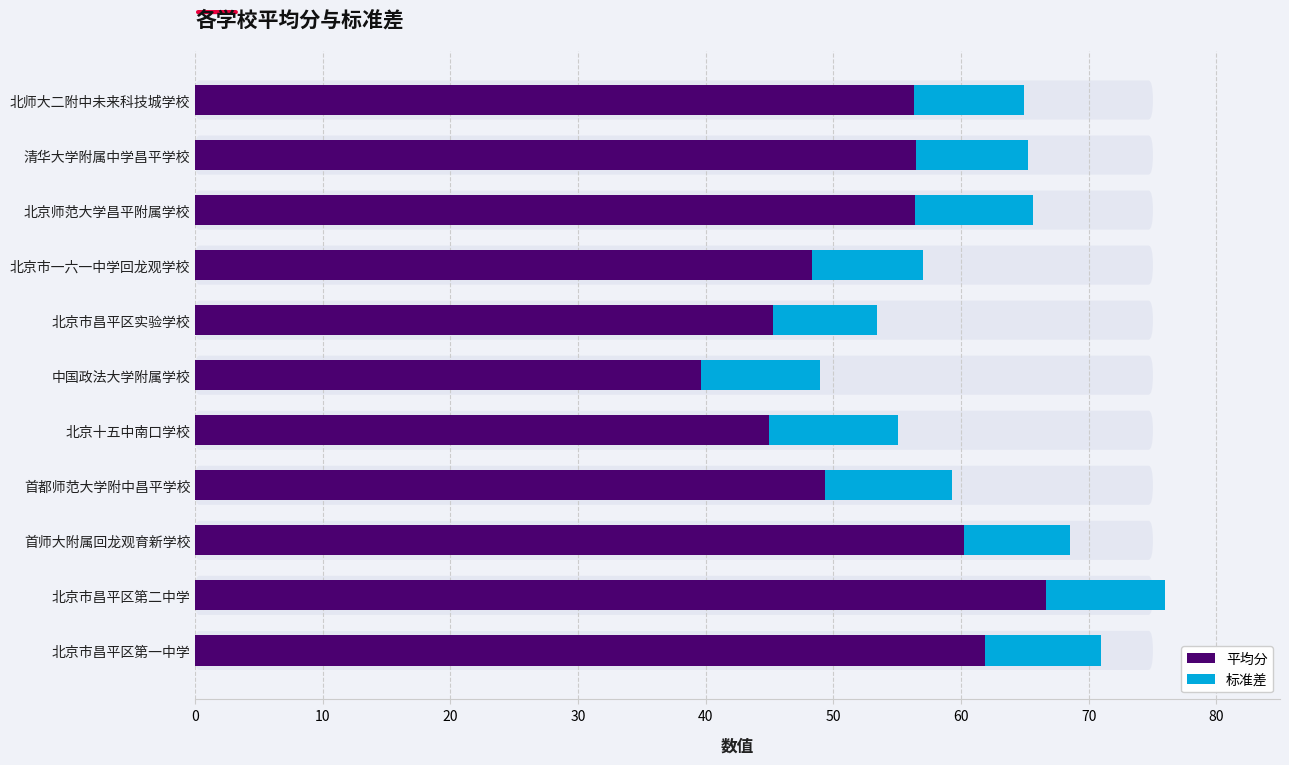

What is the highest value of the 平均分 series?

66.7